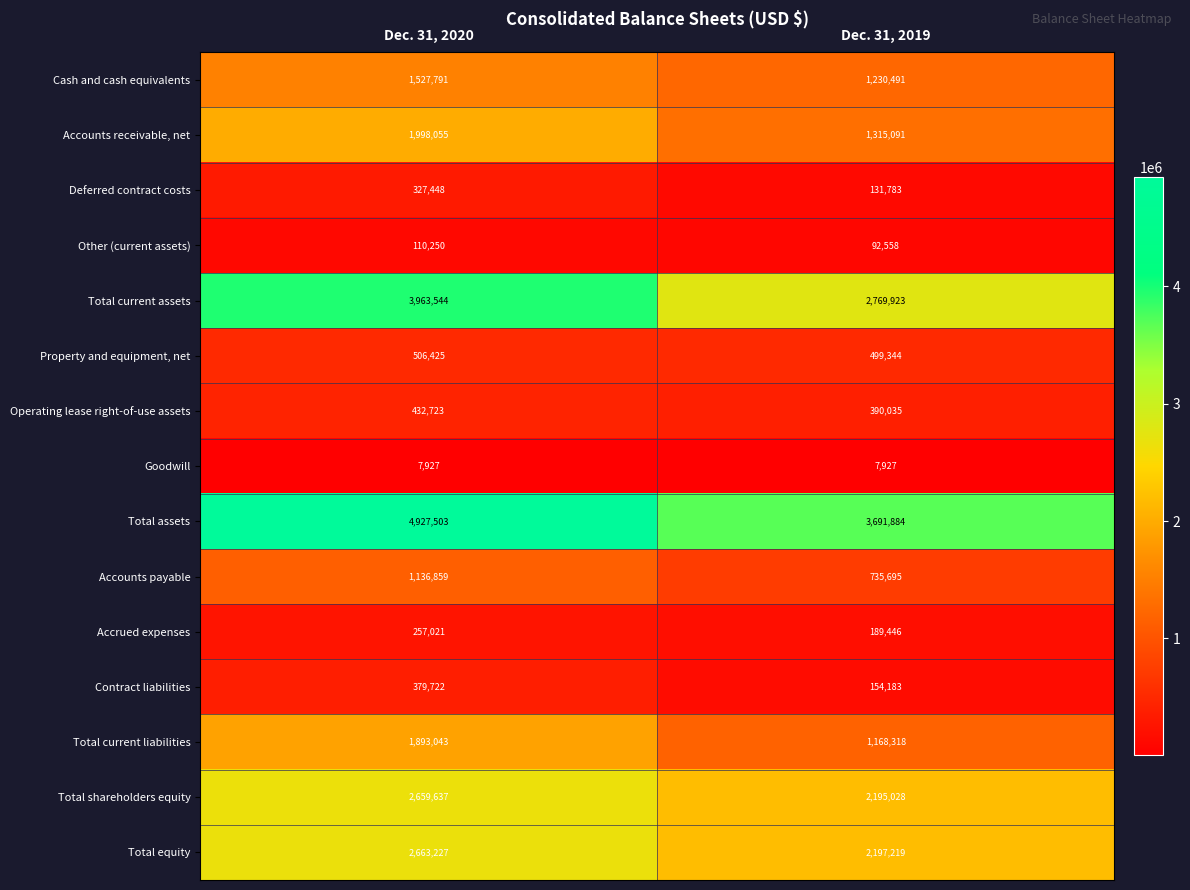

How many series are shown in this chart?

15